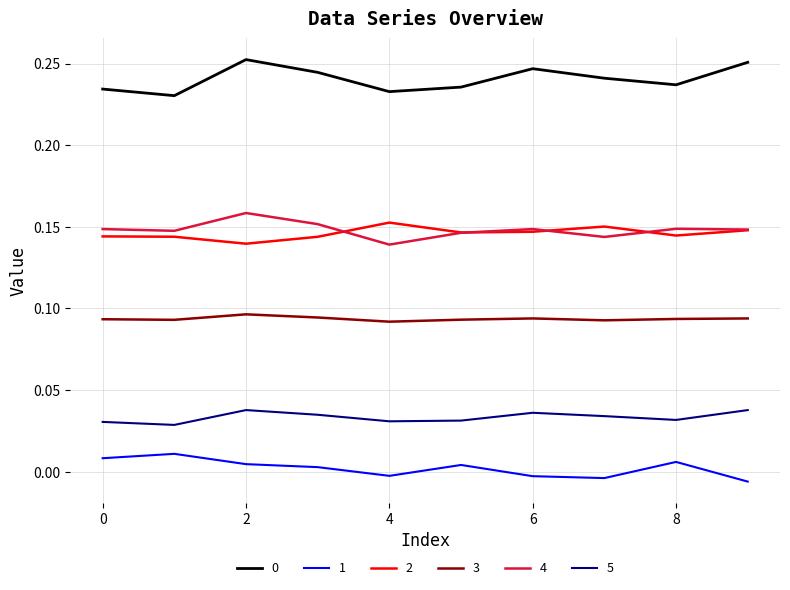

True or false: 4 and 1 intersect in this chart.

False